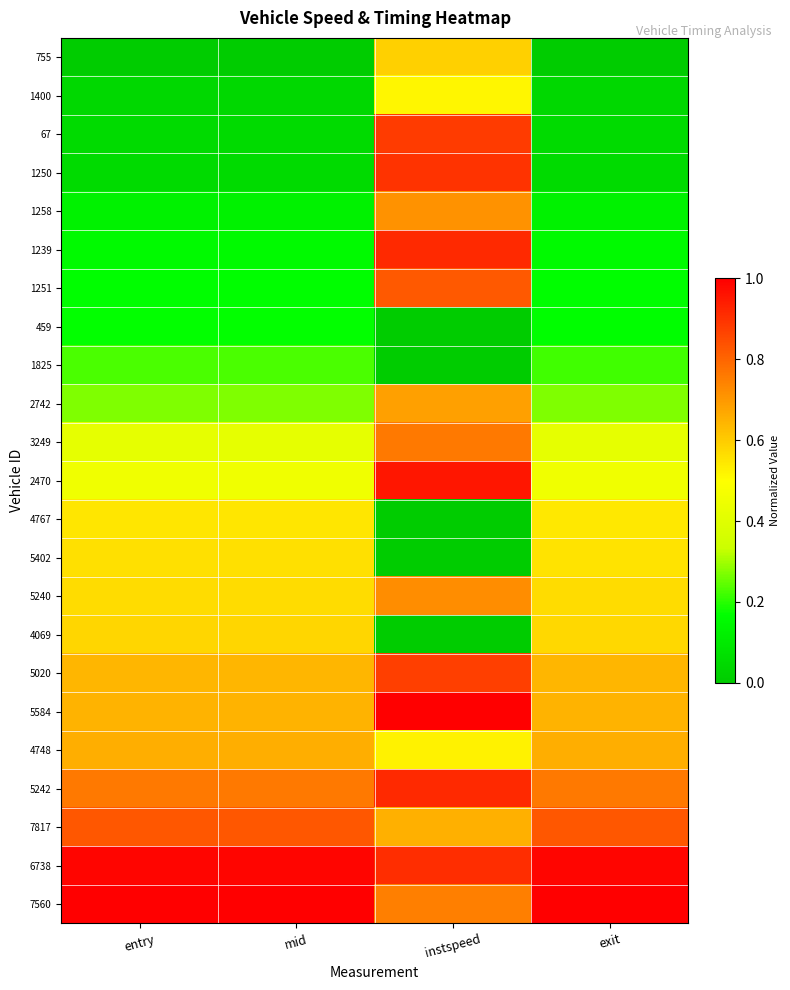

How many distinct data groups are displayed?

23